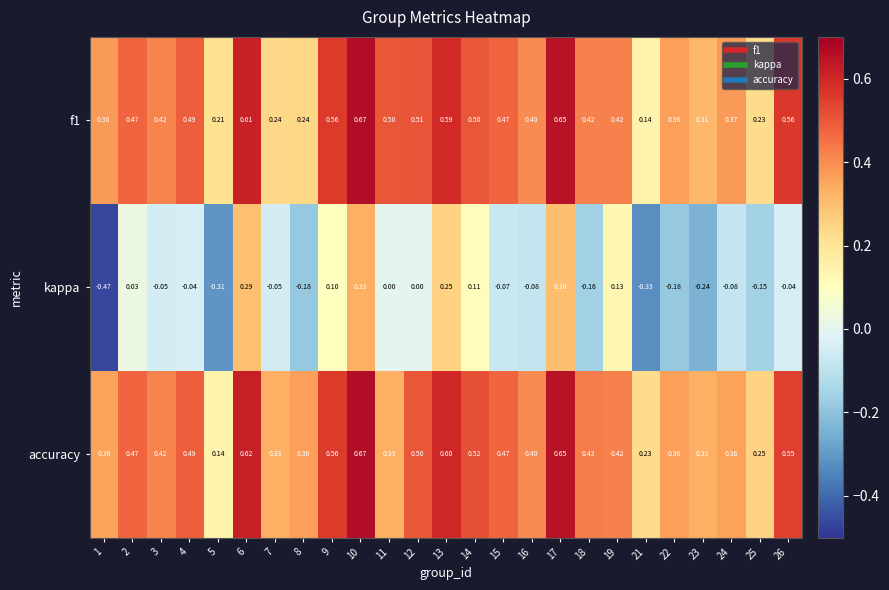

Between 12 and 14, which series saw the biggest shift?

kappa